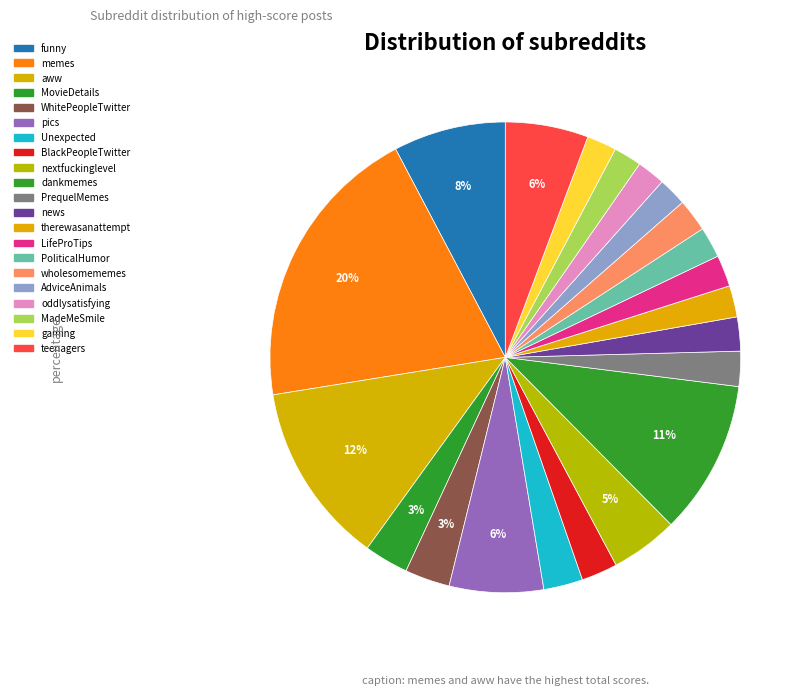

Approximately how many times larger is the value at wholesomememes compared to Unexpected?

0.8